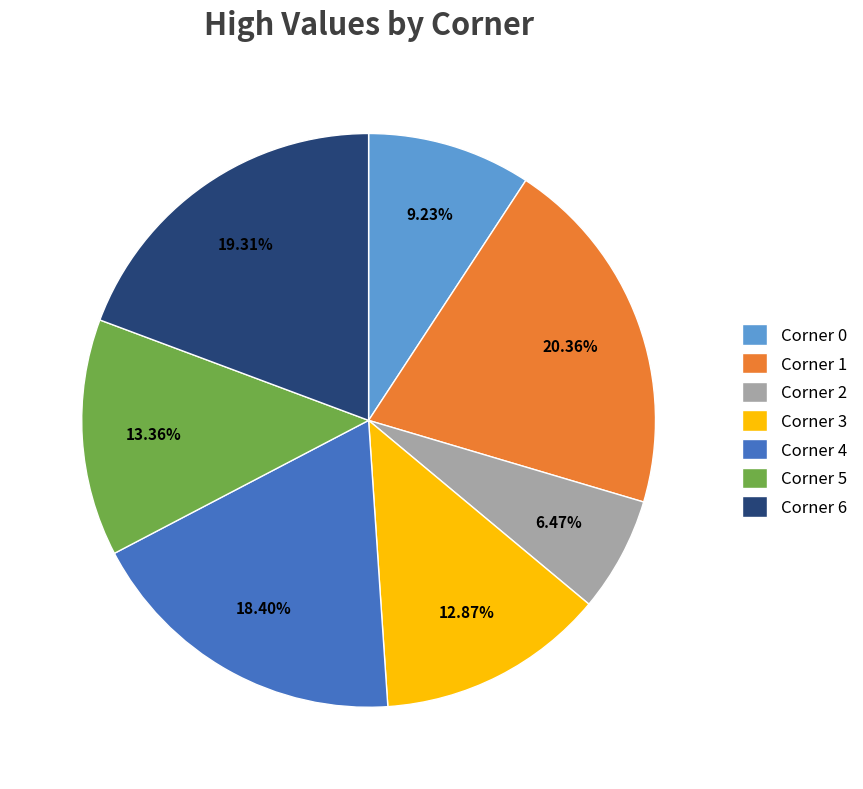

Does Corner 3 account for over 50% of the chart?

No